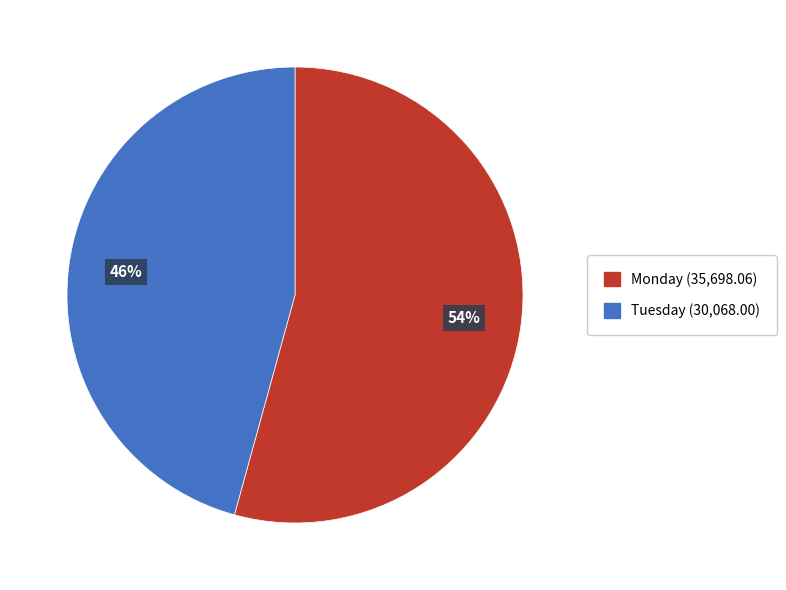

Which category accounts for the majority?

Monday